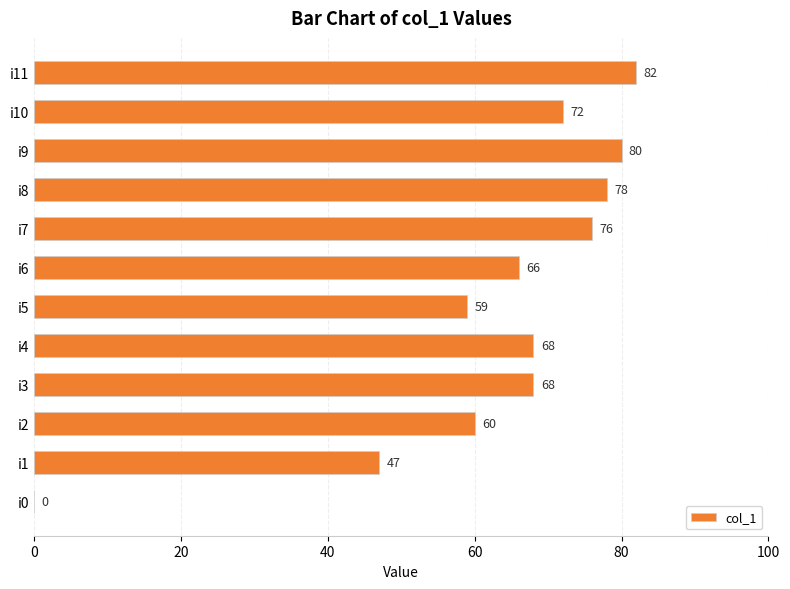

What is the change in value from i1 to i3?

+21